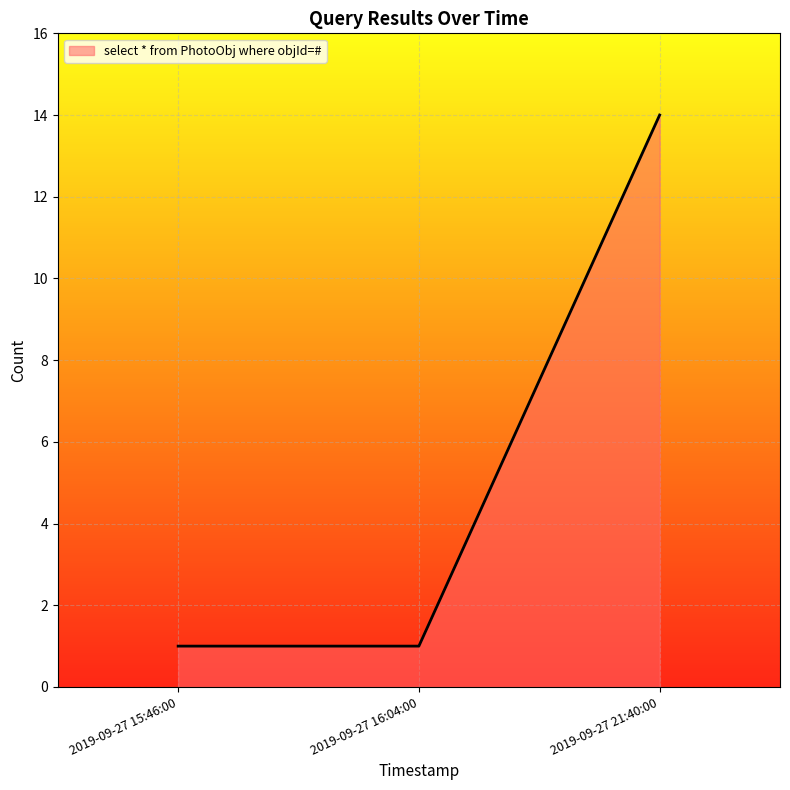

What is the maximum value shown in the chart?

14